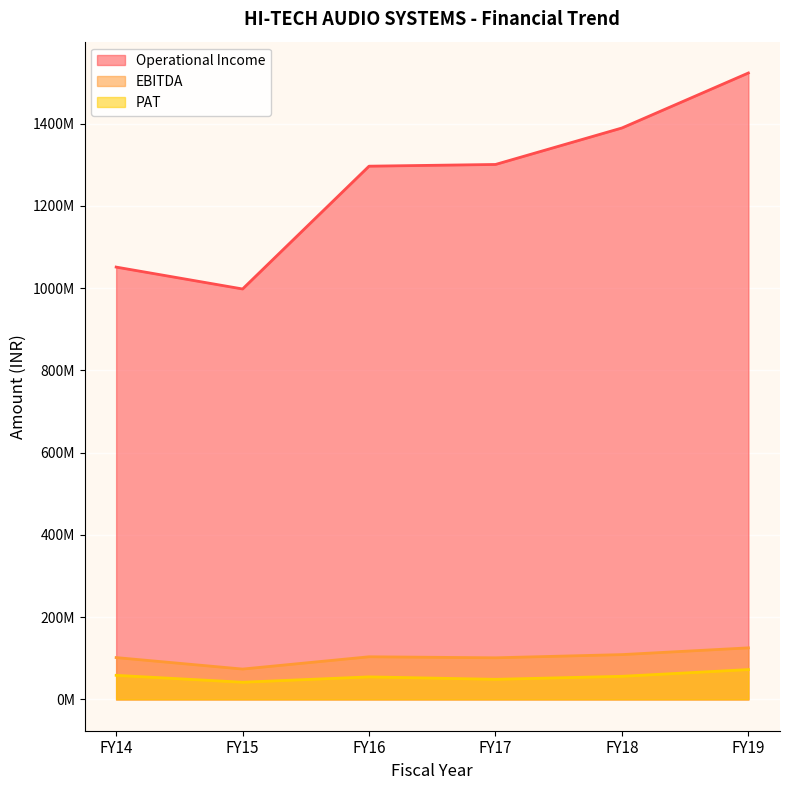

True or false: Operational Income and PAT cross at least once.

False